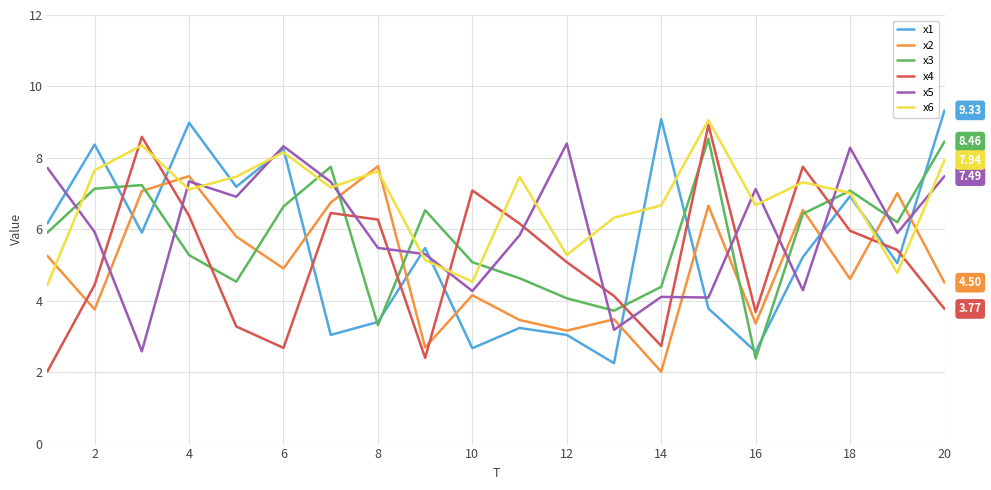

What are all the series names shown in the legend?

x1, x2, x3, x4, x5, x6